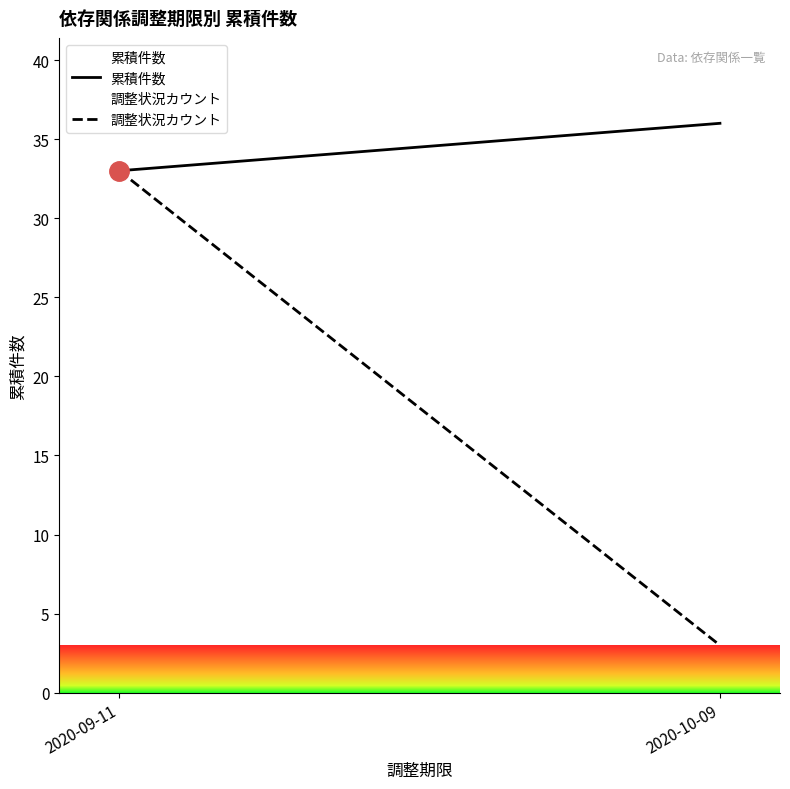

What are all the series names shown in the legend?

累積件数, 調整状況カウント